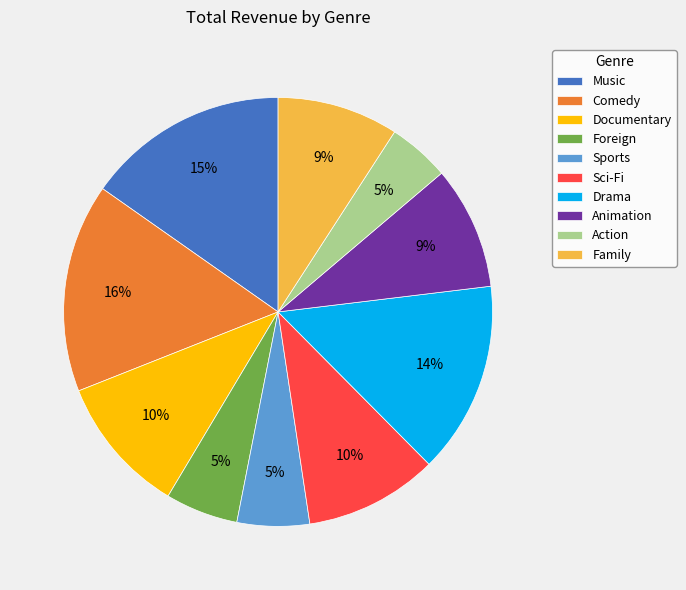

Do Animation and Drama together represent more than half of the pie?

No